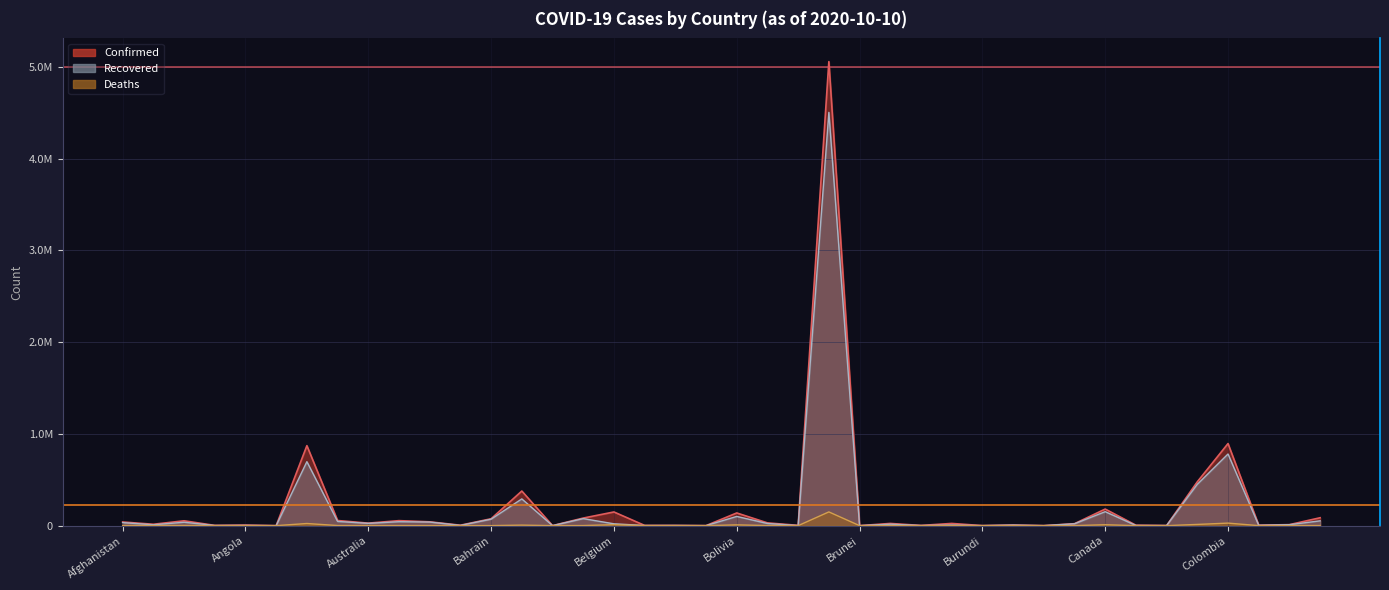

True or false: Confirmed and Recovered cross at least once.

False